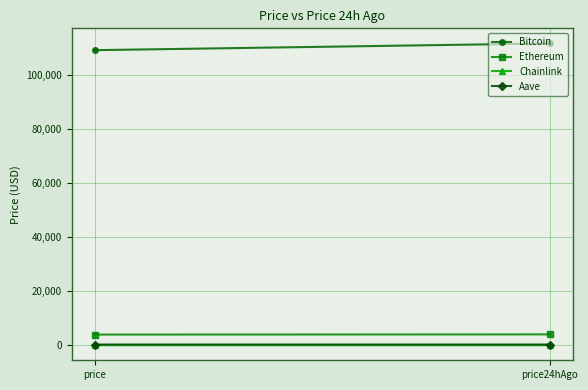

What is the minimum value shown in the chart?

20.5